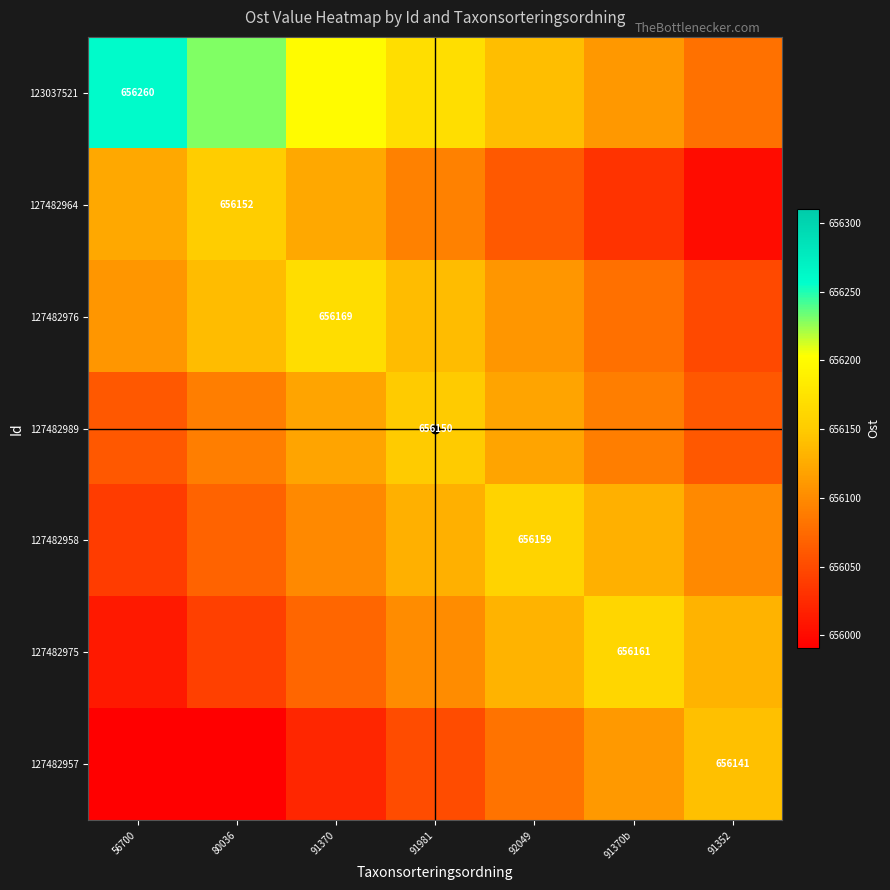

At which label does 127482976 reach its minimum?

91352